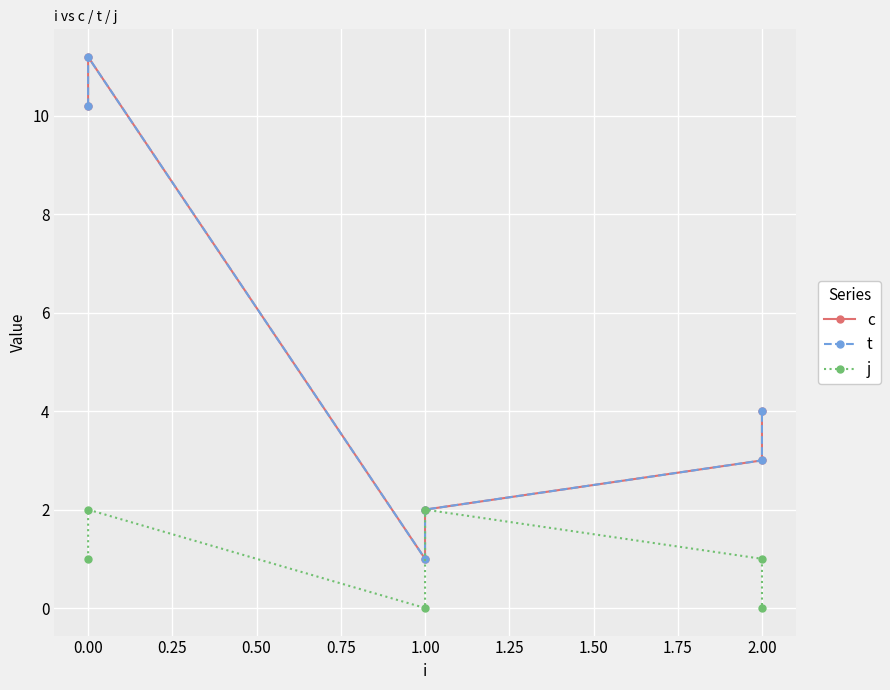

How many values in the t series are below 4?

3